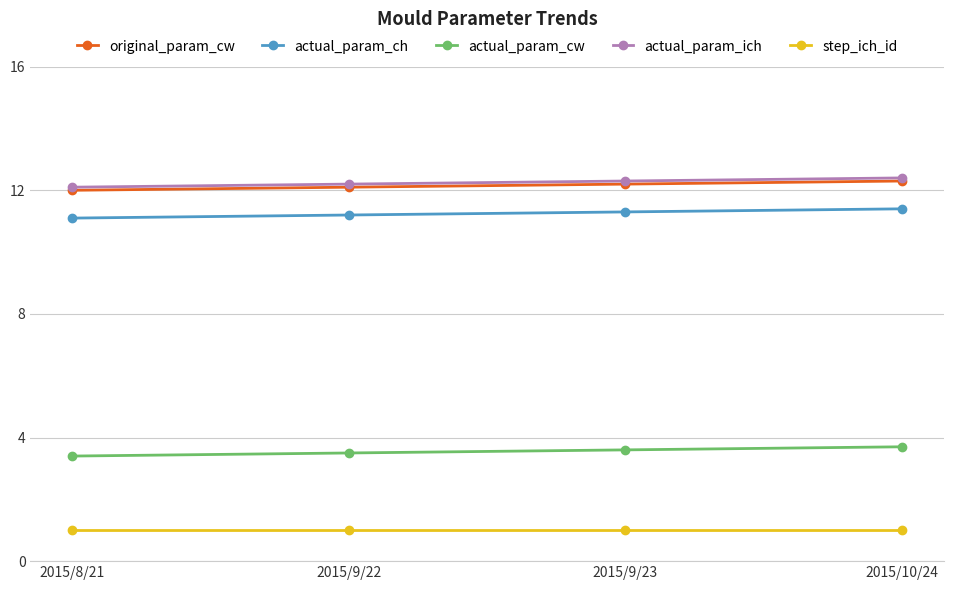

True or false: original_param_cw has more than 1 points higher than both neighbors.

False